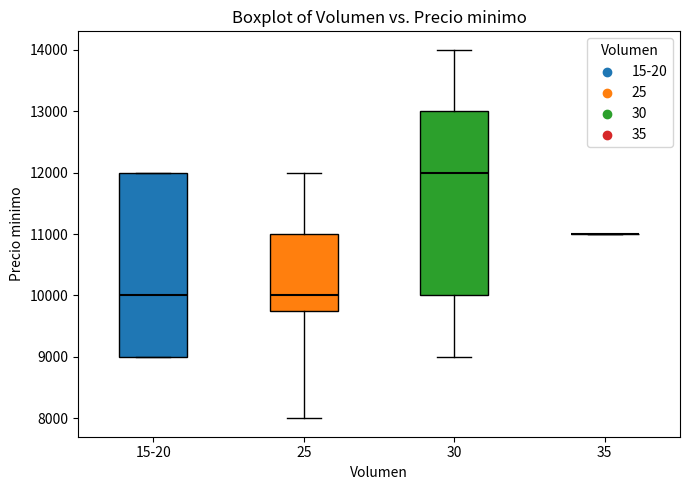

Reading left to right, read every box against the y-axis: the position of its median line, the range the box covers, and the ends of its whiskers. The values are not printed on the chart, so give them approximately, as read against the axis.

15-20: median 10000, box 9000 to 12000, whiskers 9000 to 12000
25: median 10000, box 9800 to 11000, whiskers 8000 to 12000
30: median 12000, box 10000 to 13000, whiskers 9000 to 14000
35: box collapsed to a line at 11000, whiskers 11000 to 11000